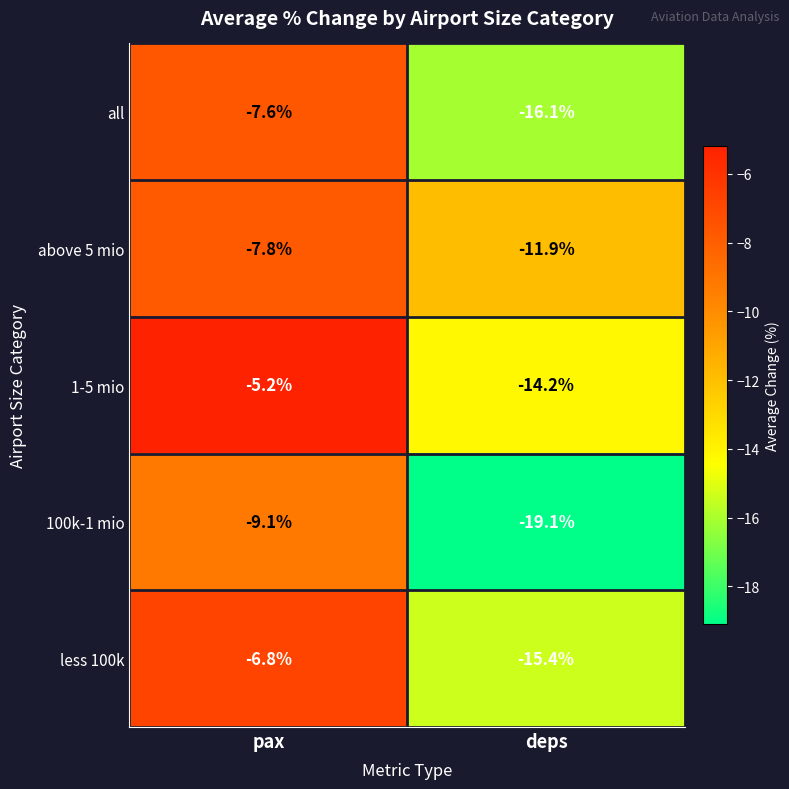

How many distinct data groups are displayed?

5